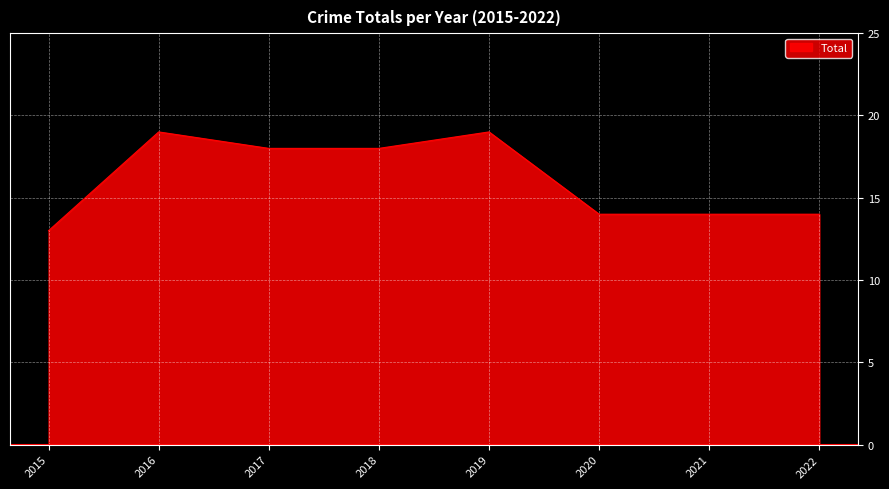

What is the change in value from 2017 to 2019?

+1